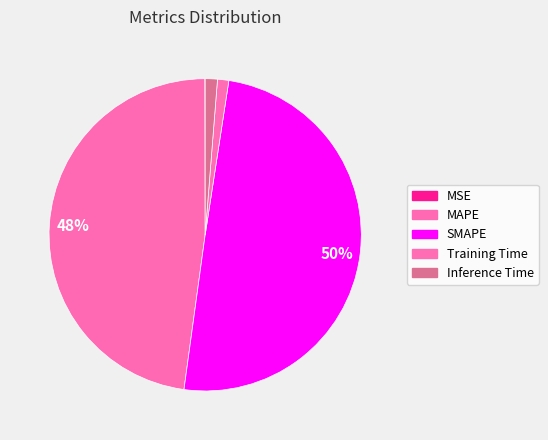

The Training Time slice represents 1% of the pie. True or false?

True